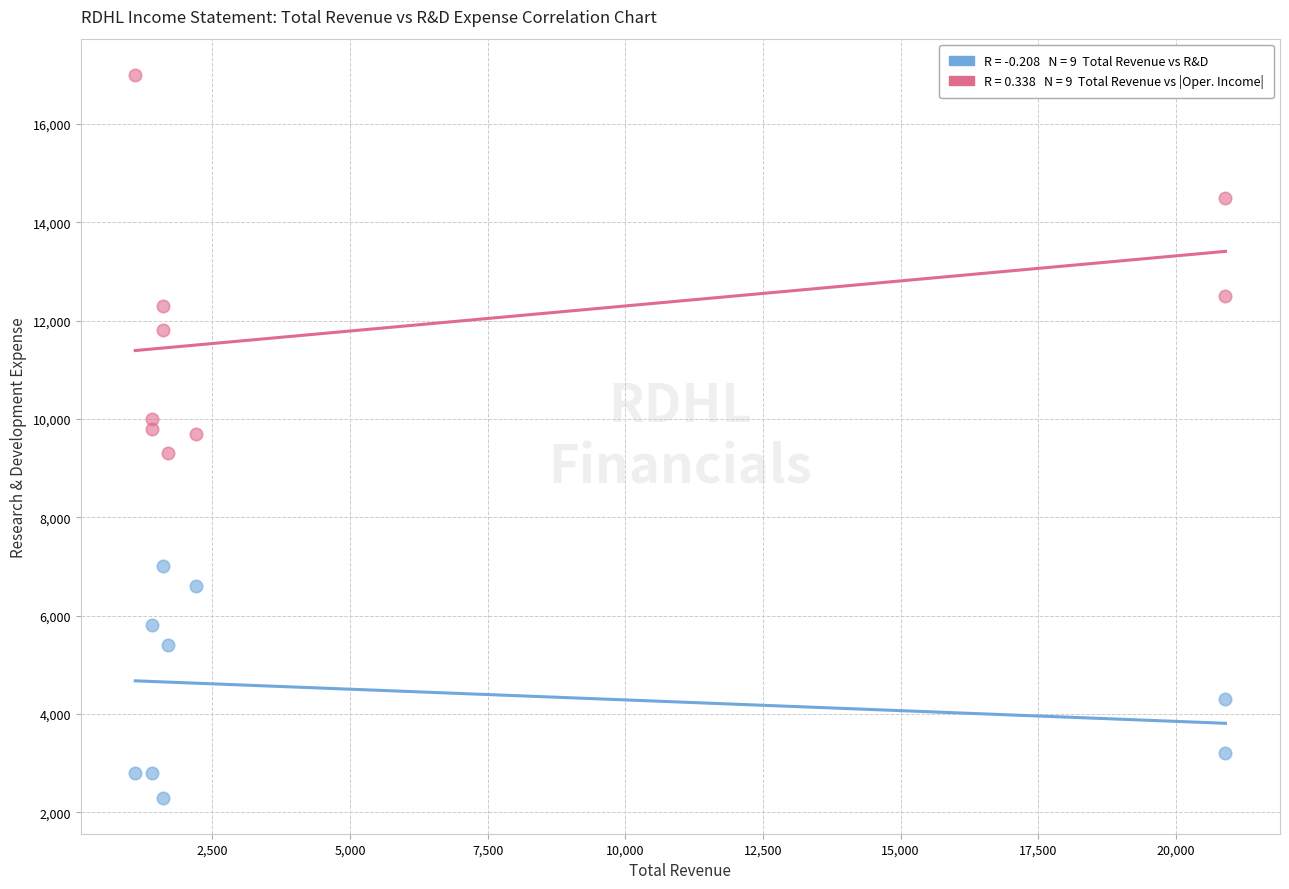

Across all data points, what is the range of X values (max minus min)?

19800